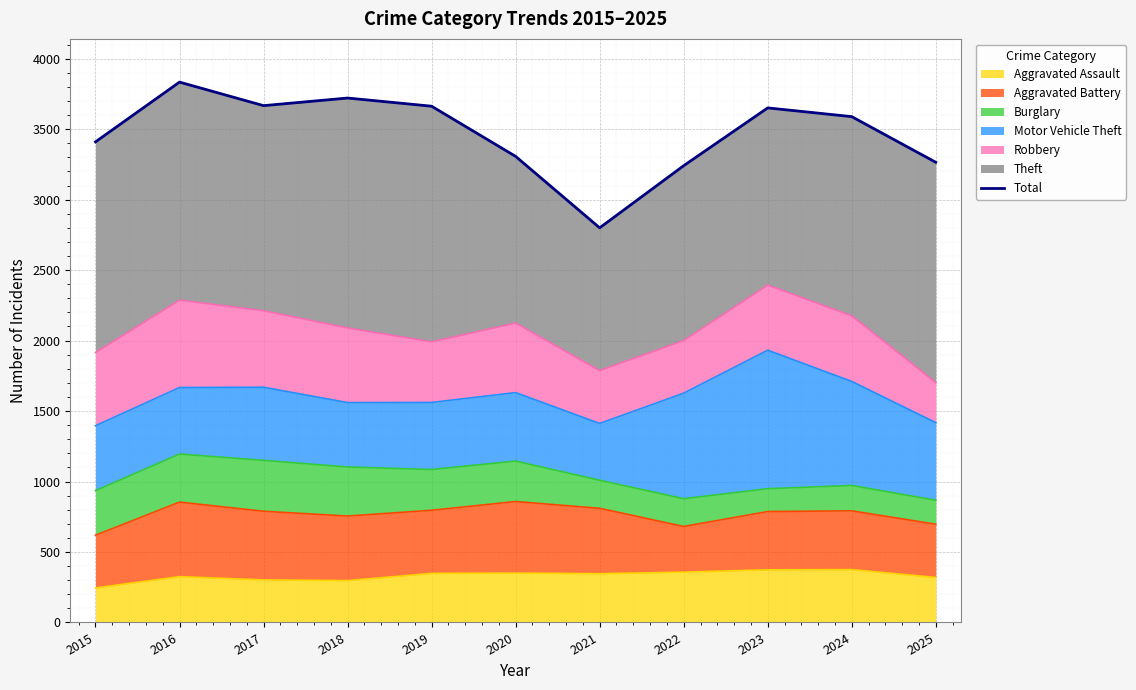

What is the sum of the values at 2020 and 2017?

6974